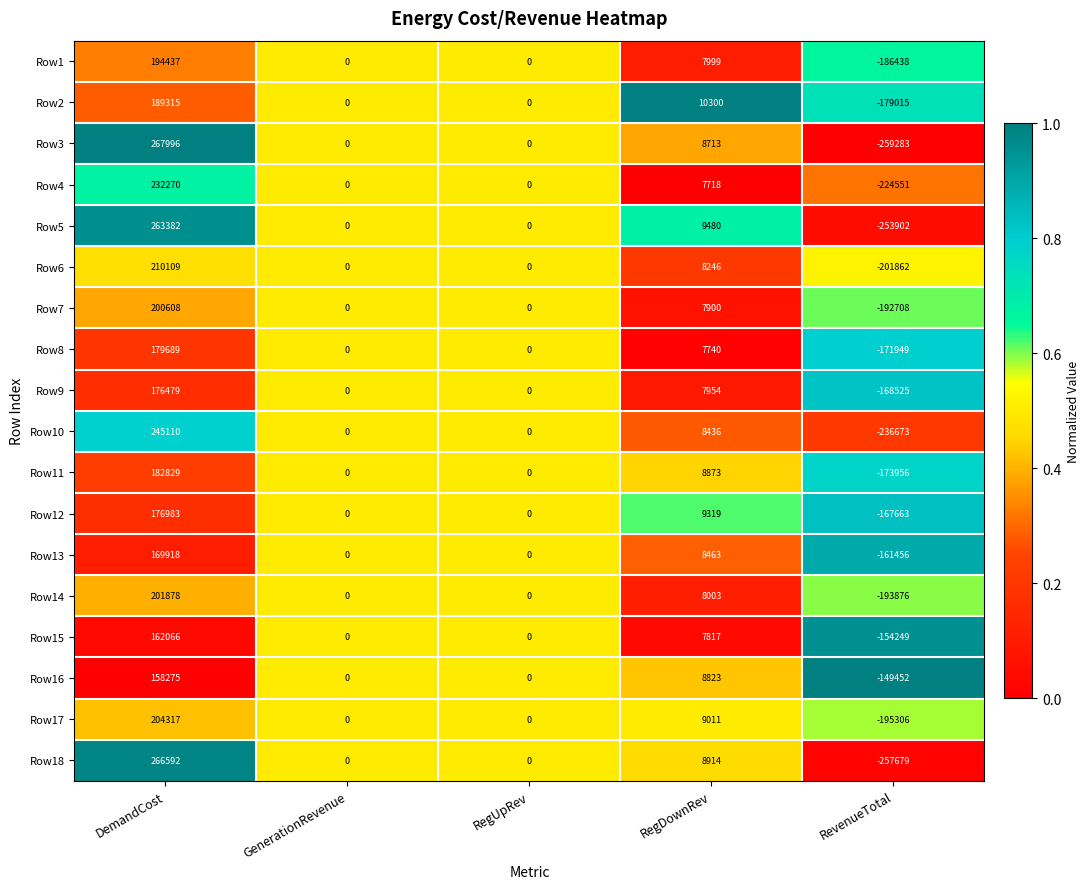

Which series has the largest total across all categories?

Row2